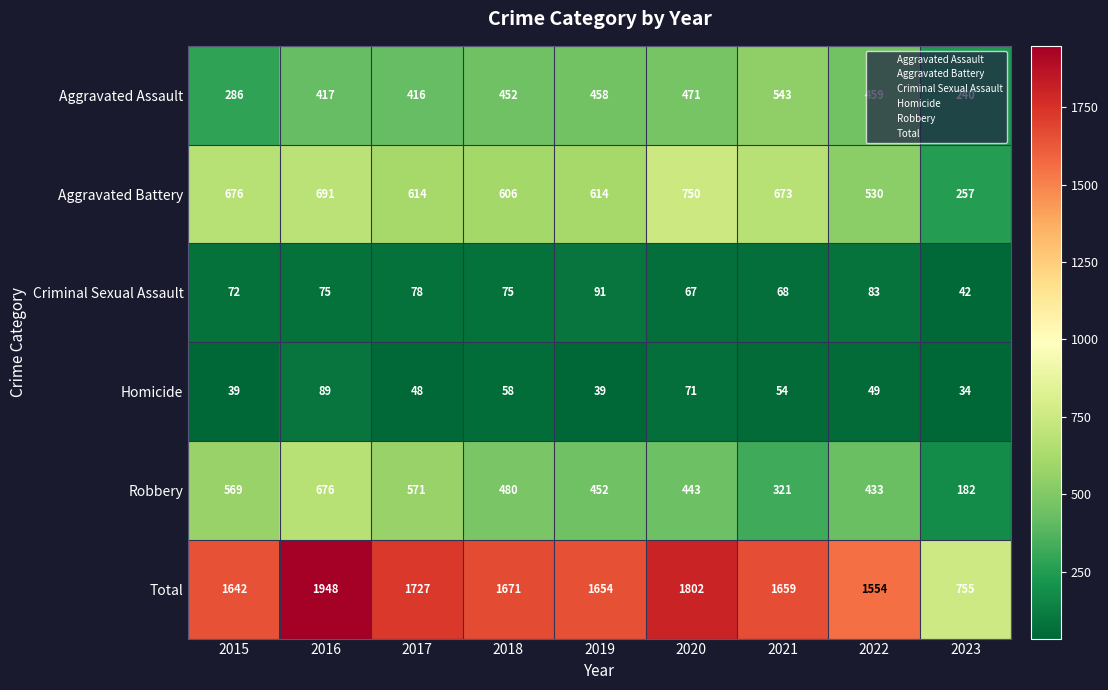

Is it true that Aggravated Assault equals 471 at 2020?

True